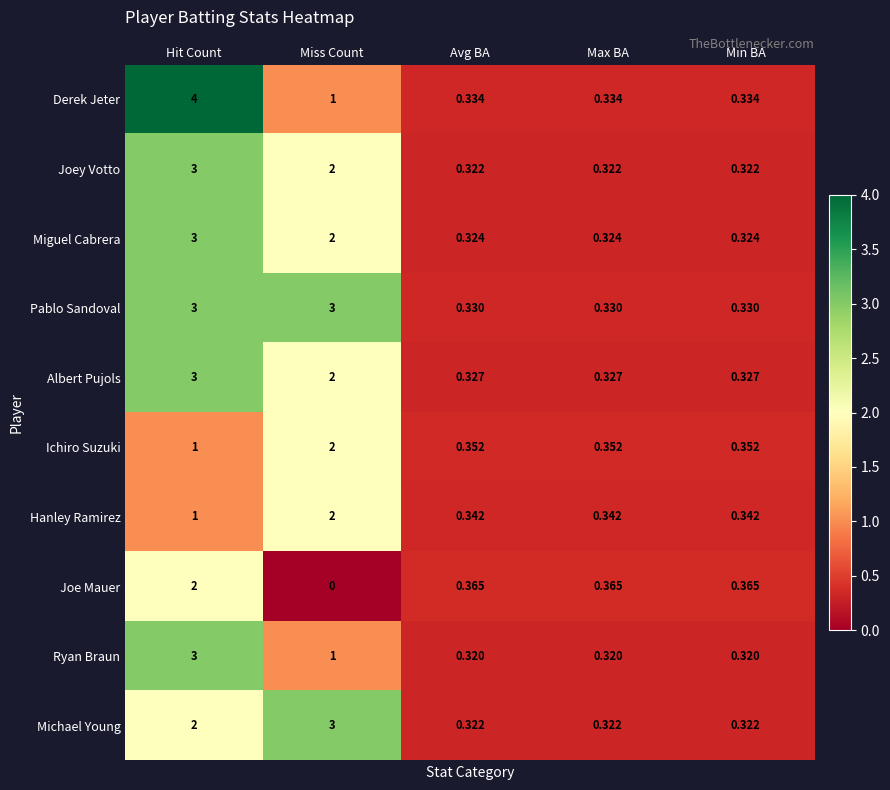

Which series changed the most between Miss Count and Avg BA?

Michael Young